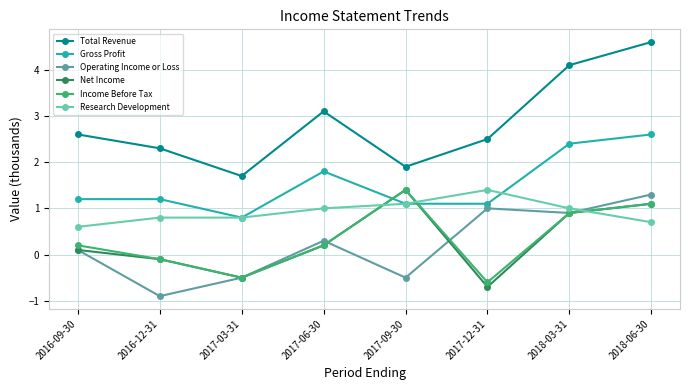

Is this an area chart (filled region under the line)?

No